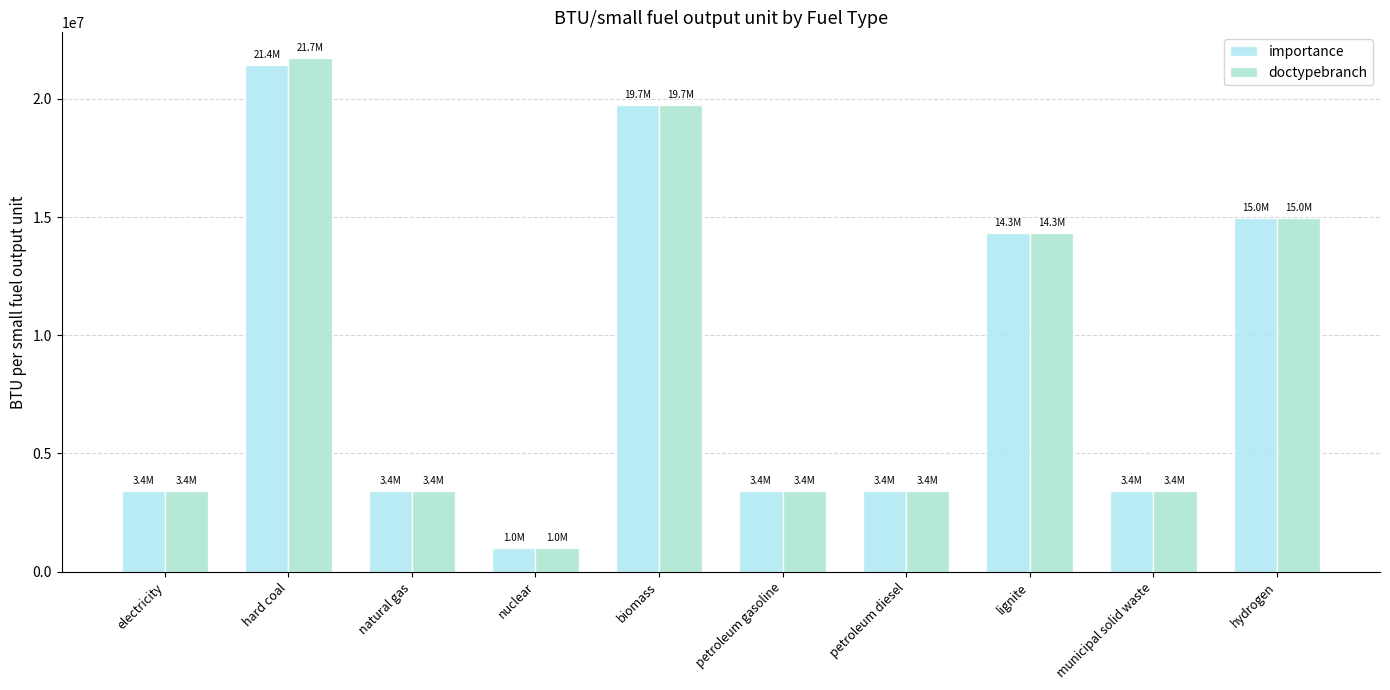

Reading left to right, what are all the values shown in this chart?

importance: electricity=3412000.0	hard coal=21426144.6	natural gas=3412000.0	nuclear=1000000.0	biomass=19737980.7	petroleum gasoline=3412000.0	petroleum diesel=3412000.0	lignite=14321557.3	municipal solid waste=3412000.0	hydrogen=14973180.3
doctypebranch: electricity=3412000.0	hard coal=21723128.1	natural gas=3412000.0	nuclear=1000000.0	biomass=19737980.7	petroleum gasoline=3412000.0	petroleum diesel=3412000.0	lignite=14321557.3	municipal solid waste=3412000.0	hydrogen=14973180.3